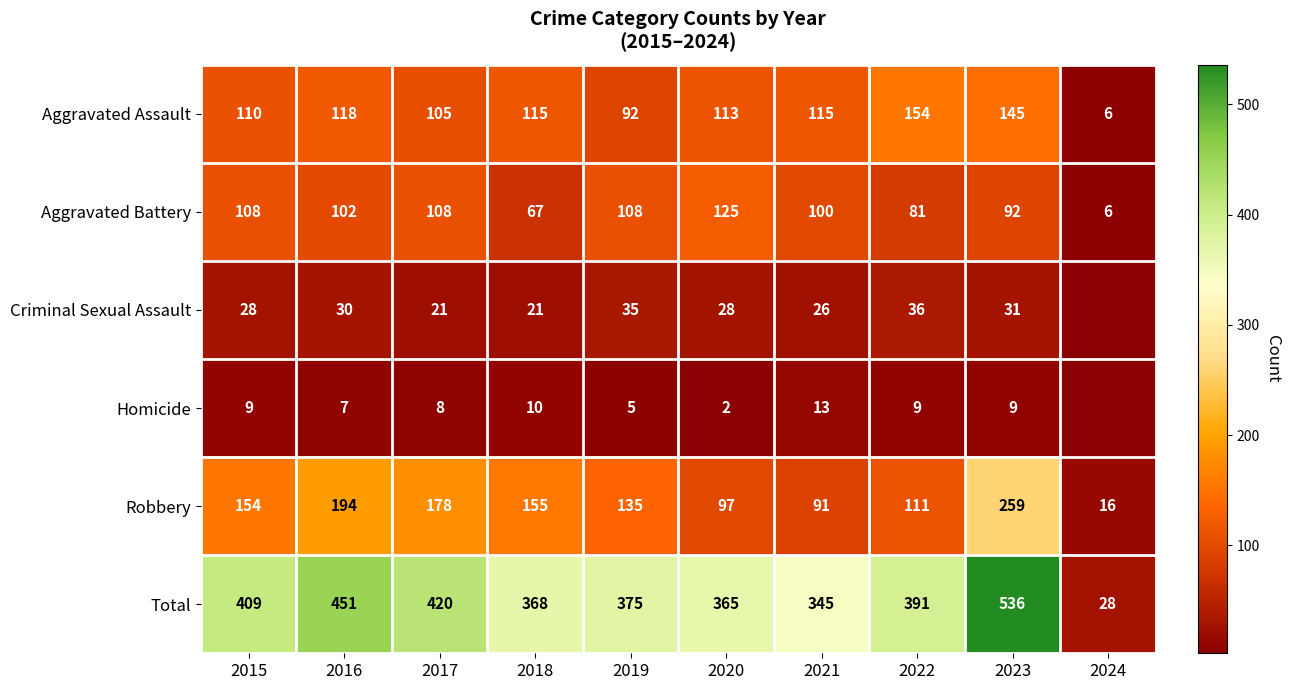

Which has a higher value, 2017 or 2019?

2017